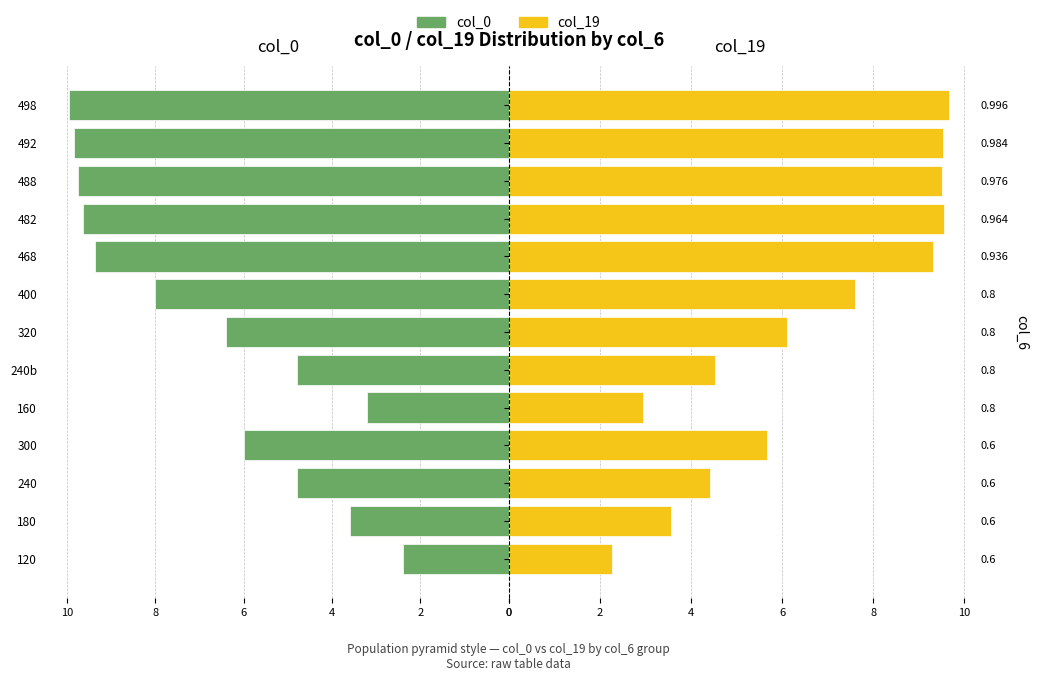

Reading left to right, list all the values displayed in this chart.

col_0: 2.4	3.6	4.8	6.0	3.2	4.8	6.4	8.0	9.4	9.6	9.8	9.8	10.0
col_19: 2.3	3.6	4.4	5.7	2.9	4.5	6.1	7.6	9.3	9.6	9.5	9.5	9.7